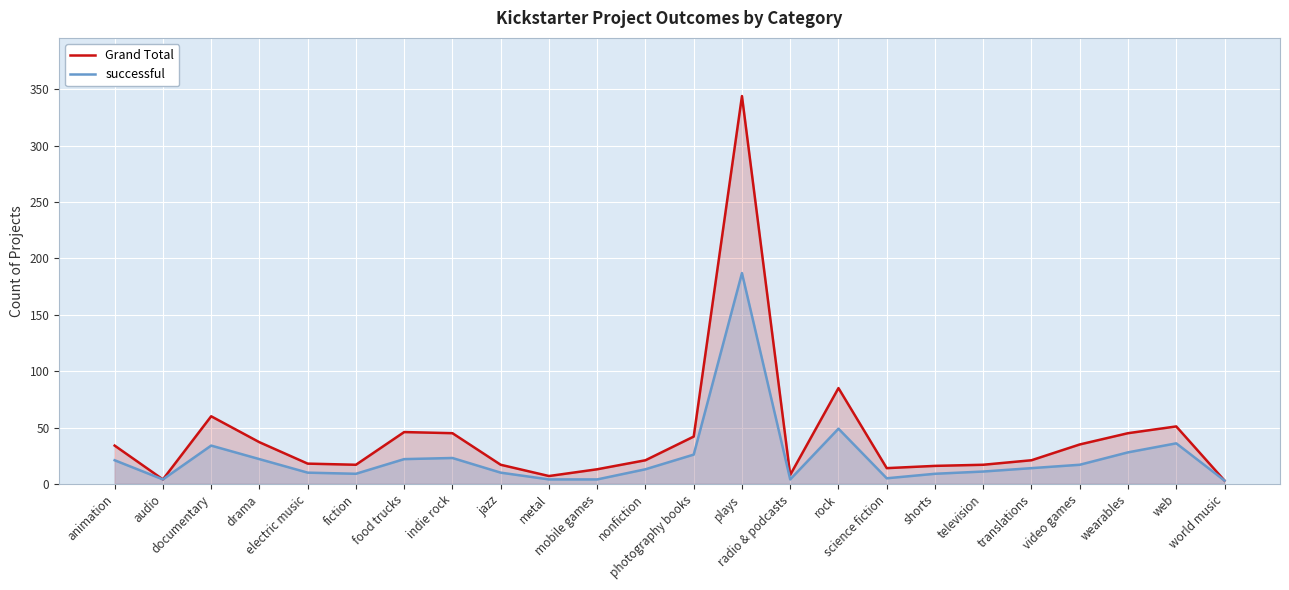

Reading left to right, what are all the values shown in this chart?

Grand Total: 34	4	60	37	18	17	46	45	17	7	13	21	42	344	8	85	14	16	17	21	35	45	51	3
successful: 21	4	34	22	10	9	22	23	10	4	4	13	26	187	4	49	5	9	11	14	17	28	36	3